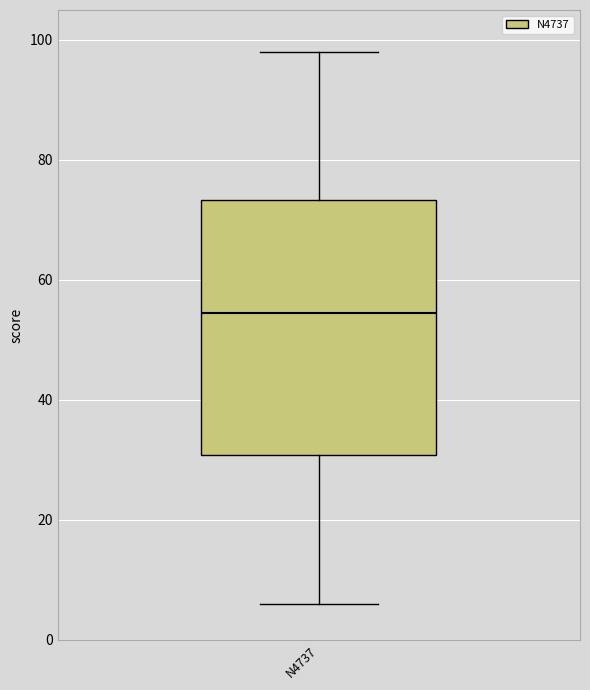

Transcribe this box plot: give where the median line is, the range the box spans, and where the two whiskers end, as read against the y-axis. The values are not printed on the chart, so give them approximately, as read against the axis.

median 54, box 30 to 74, whiskers 6 to 98